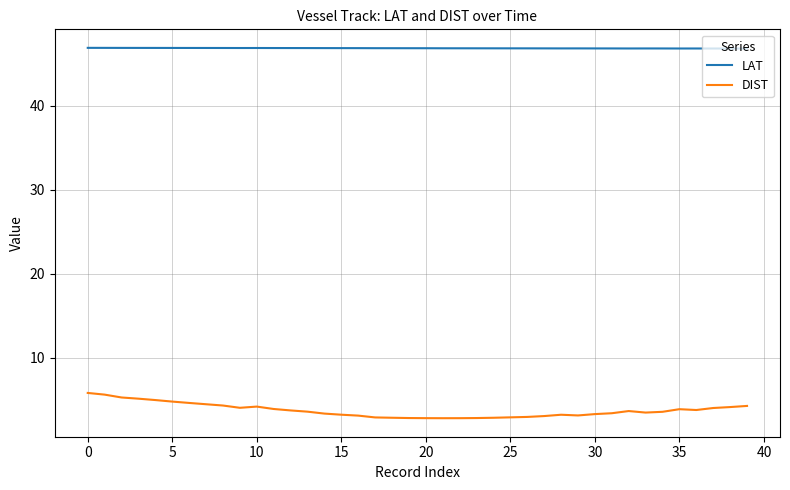

What is the lowest value of the DIST series?

2.8